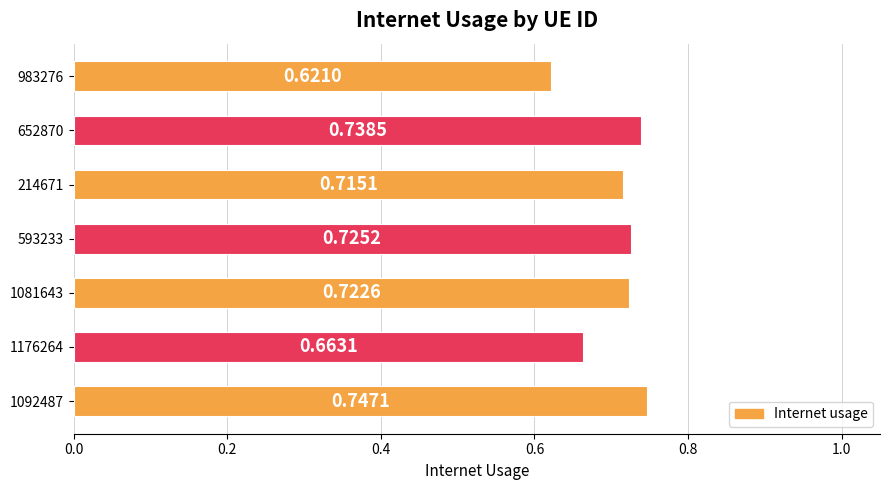

Rank the categories by value from lowest to highest.

983276, 1176264, 214671, 1081643, 593233, 652870, 1092487